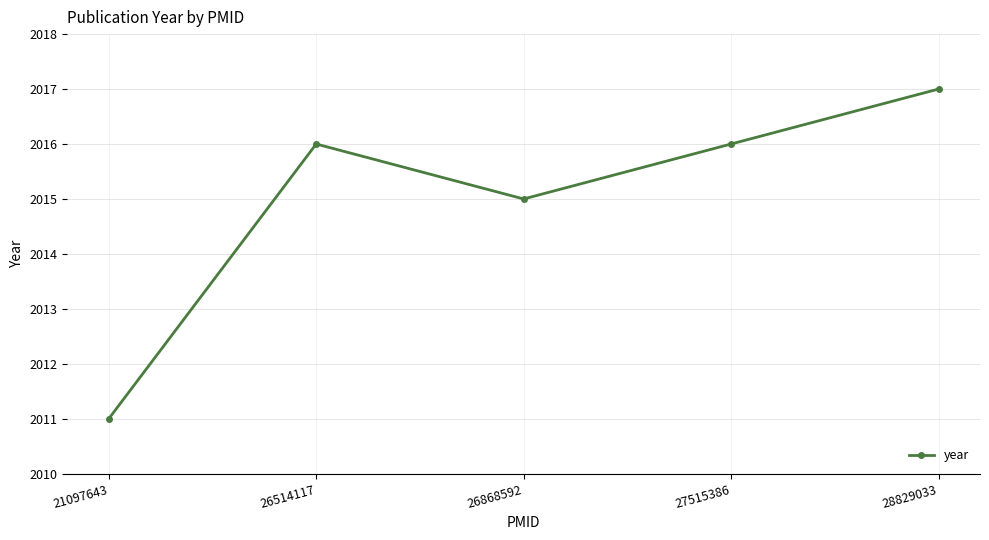

At which category does the chart reach its peak across all series?

28829033